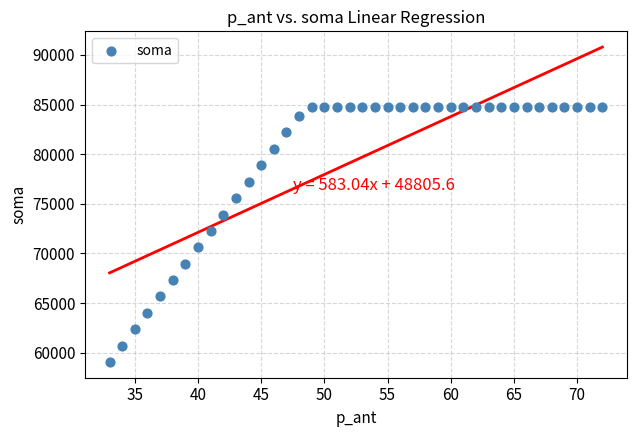

What Y value in the scatter plot is closest to 71898?

72264.0